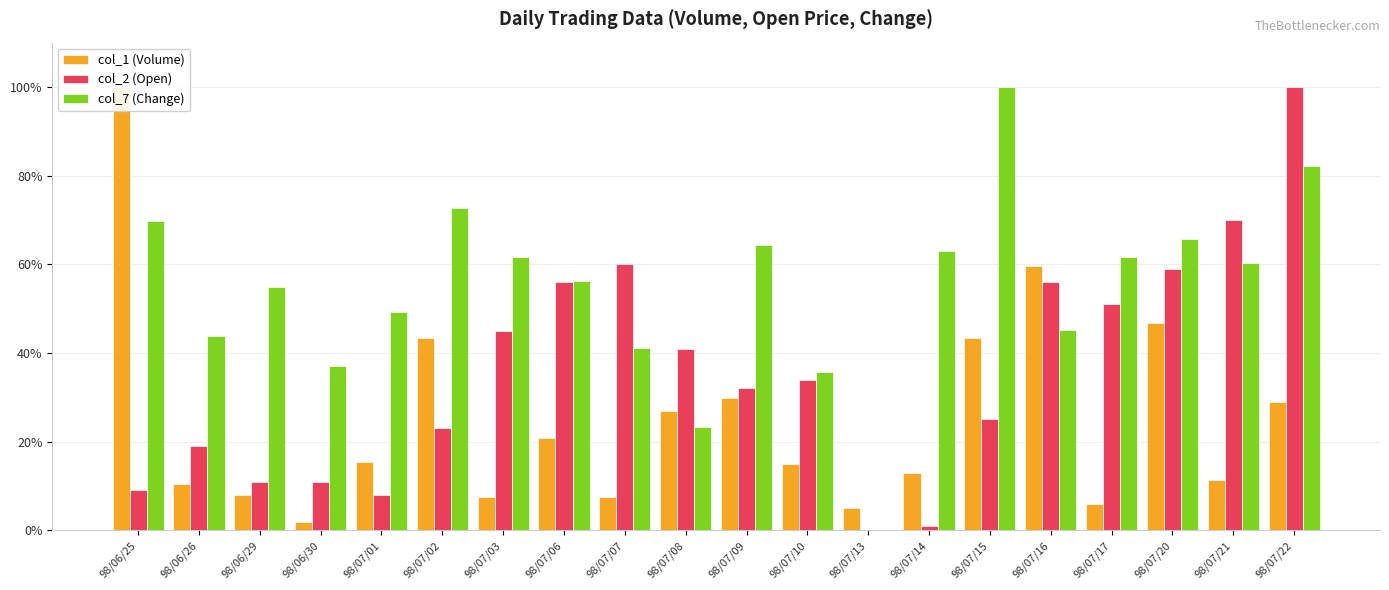

List the series in order of their peak value, lowest first.

col_1 (Volume), col_2 (Open), col_7 (Change)